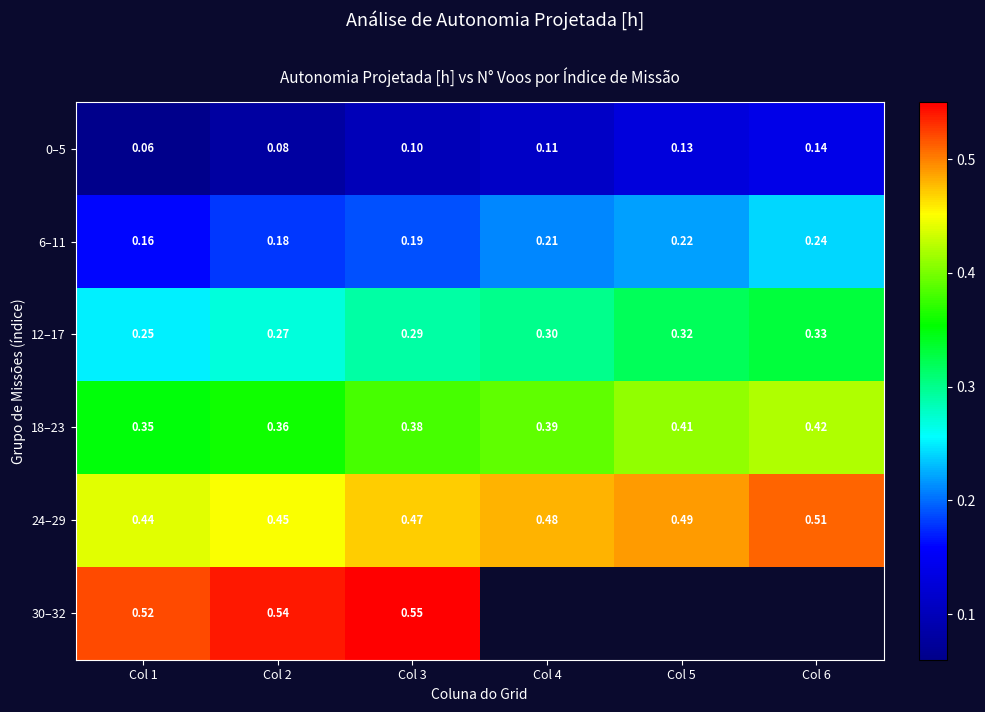

Is the value of 0–5 at Col 5 greater than the value of 18–23 at Col 5?

No